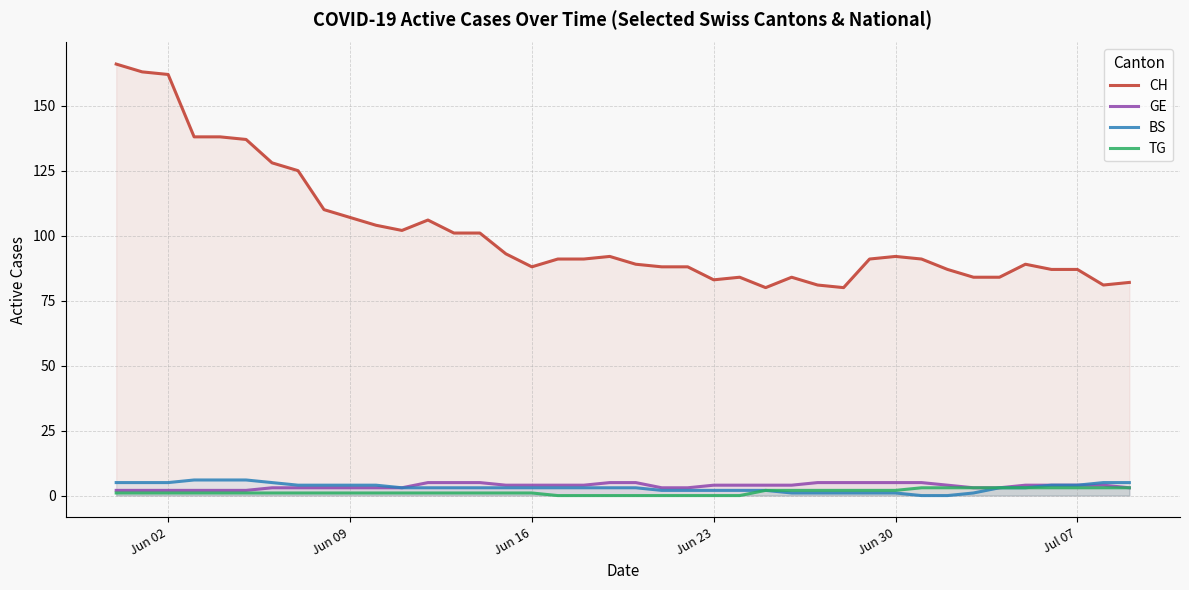

How many data points in TG are less than 1?

8